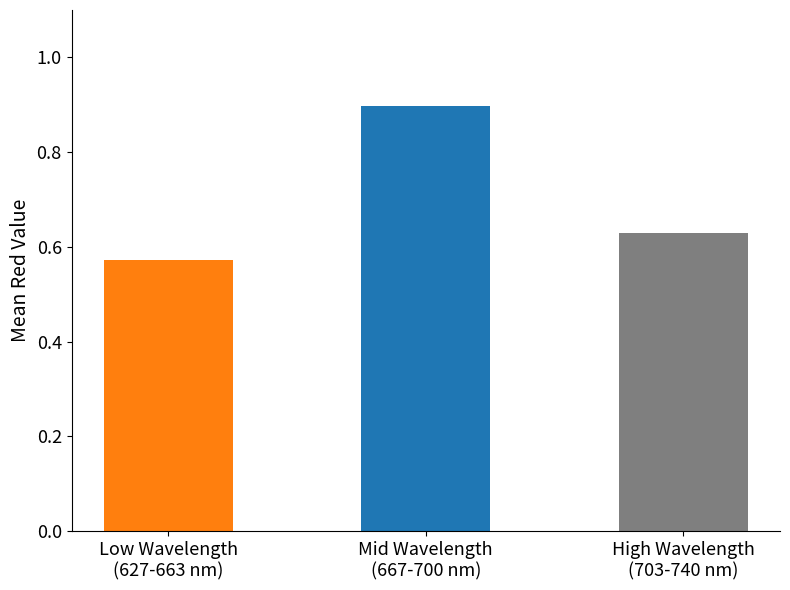

What is the average value?

0.7